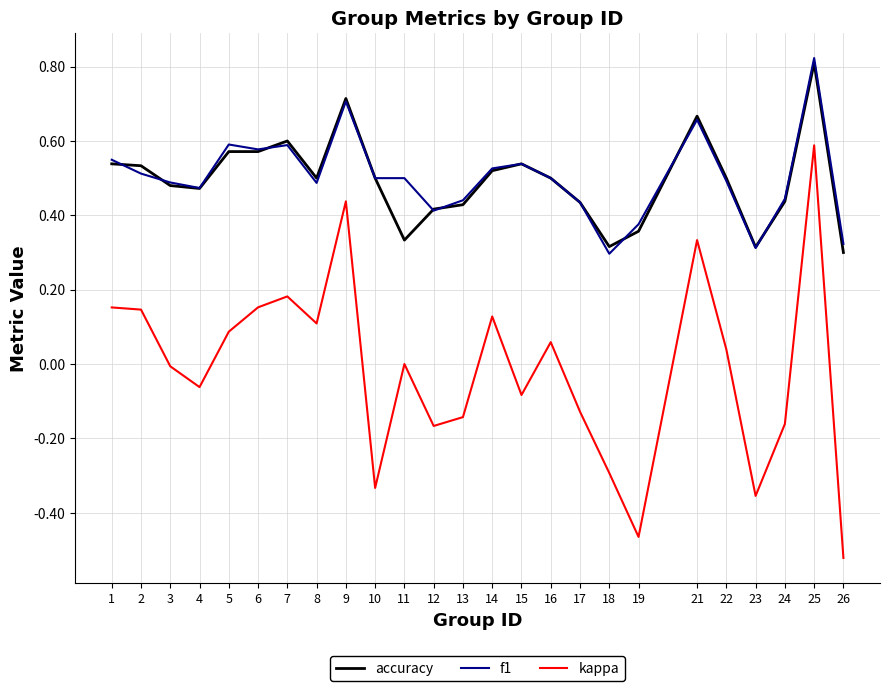

Which category has the lowest value across all series?

26